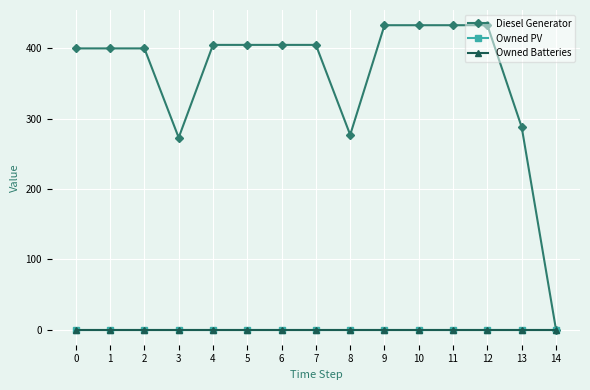

Is this an area chart (filled region under the line)?

No